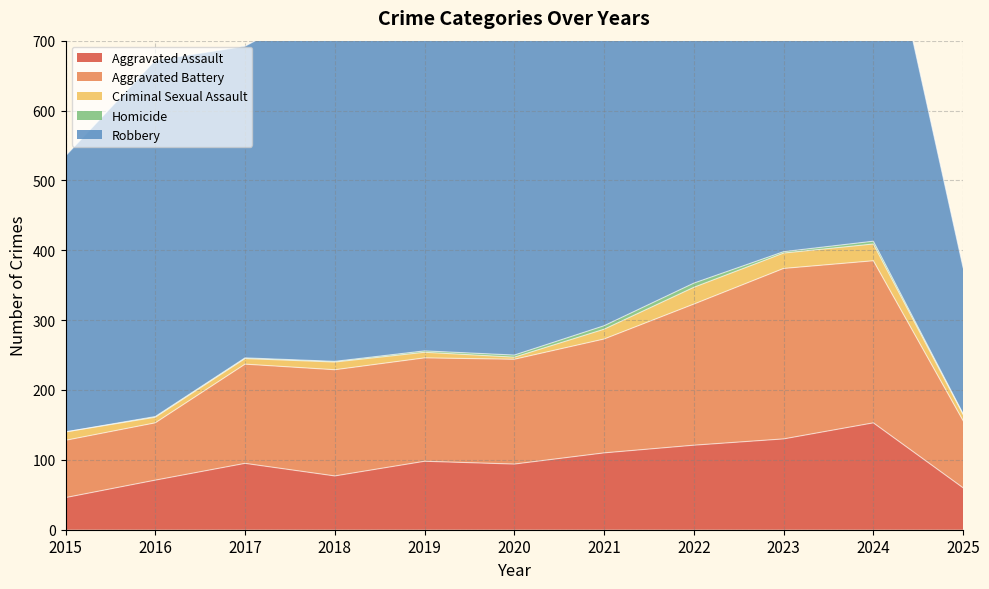

At 2023, list the series in order from largest to smallest.

Robbery, Aggravated Battery, Aggravated Assault, Criminal Sexual Assault, Homicide